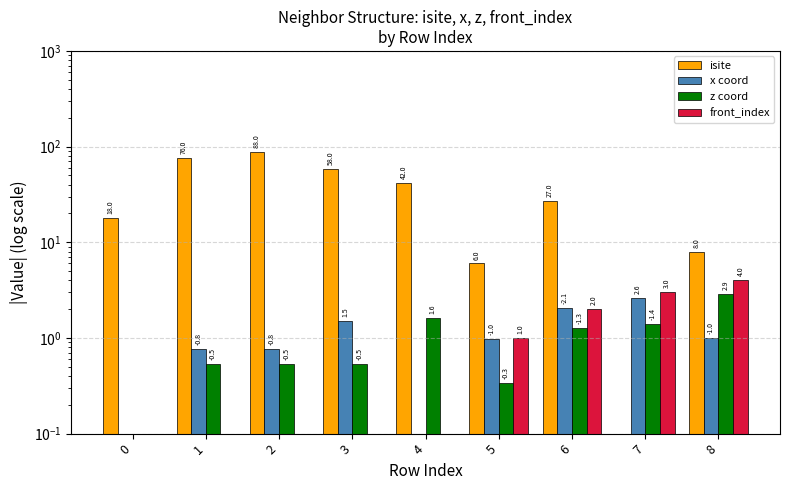

Is it true that isite equals 9.8 at 0?

False